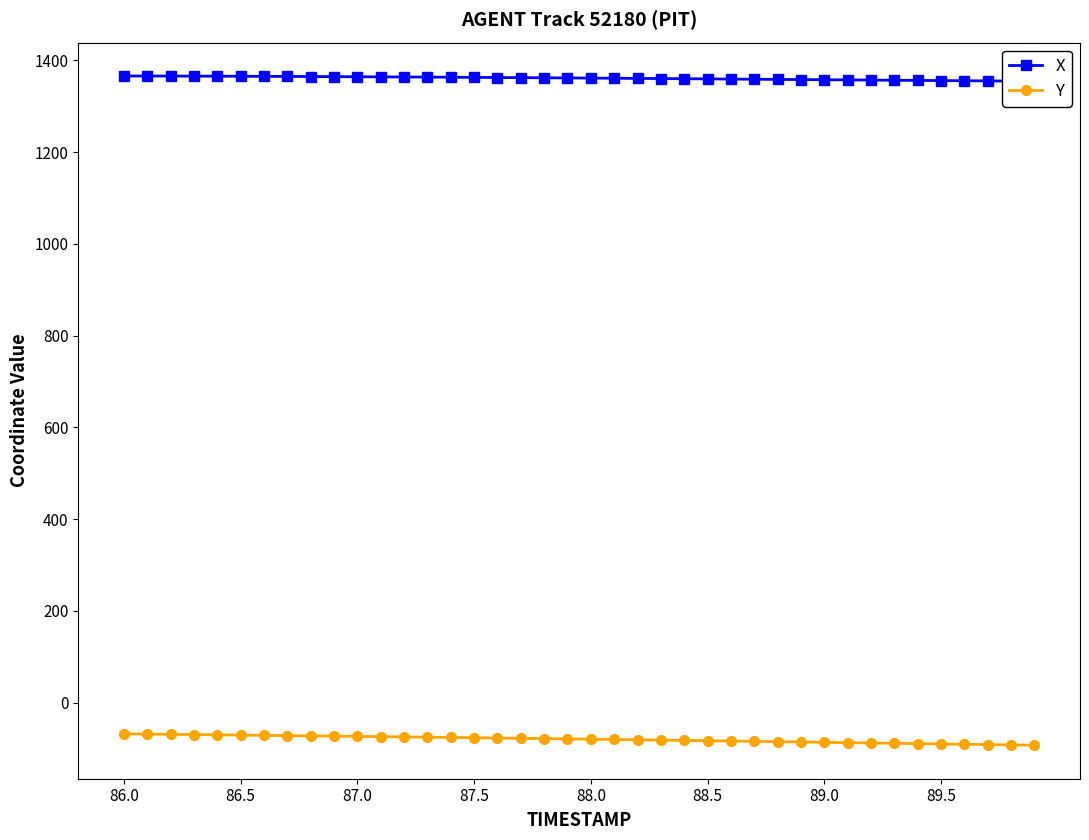

What is the highest value of the Y series?

-68.3